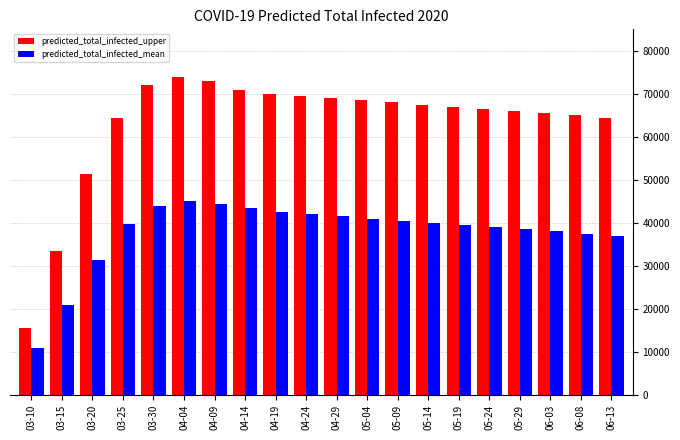

Rank the series by their average value, from lowest to highest.

predicted_total_infected_mean, predicted_total_infected_upper